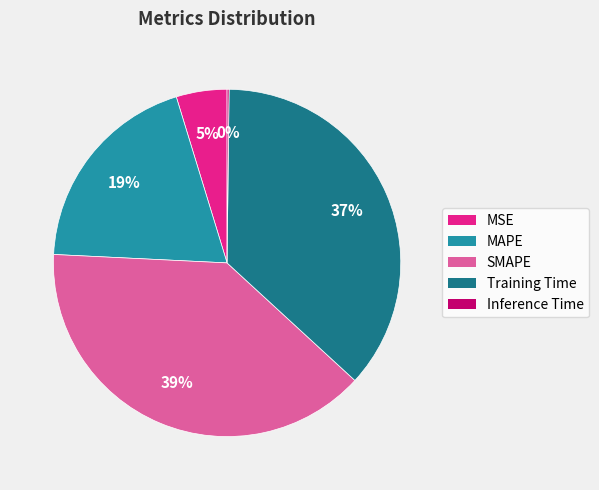

Combined, do Training Time and MAPE account for over 50%?

Yes